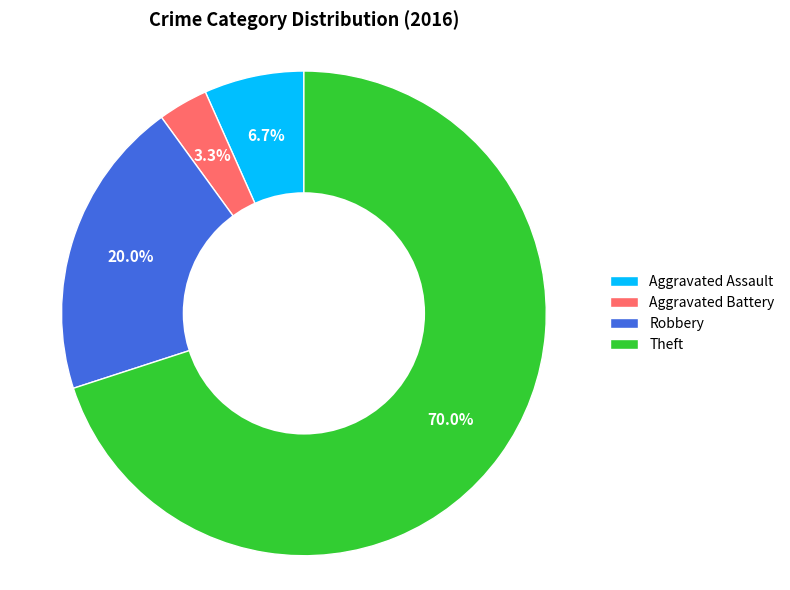

Between Robbery and Aggravated Battery, which is larger?

Robbery